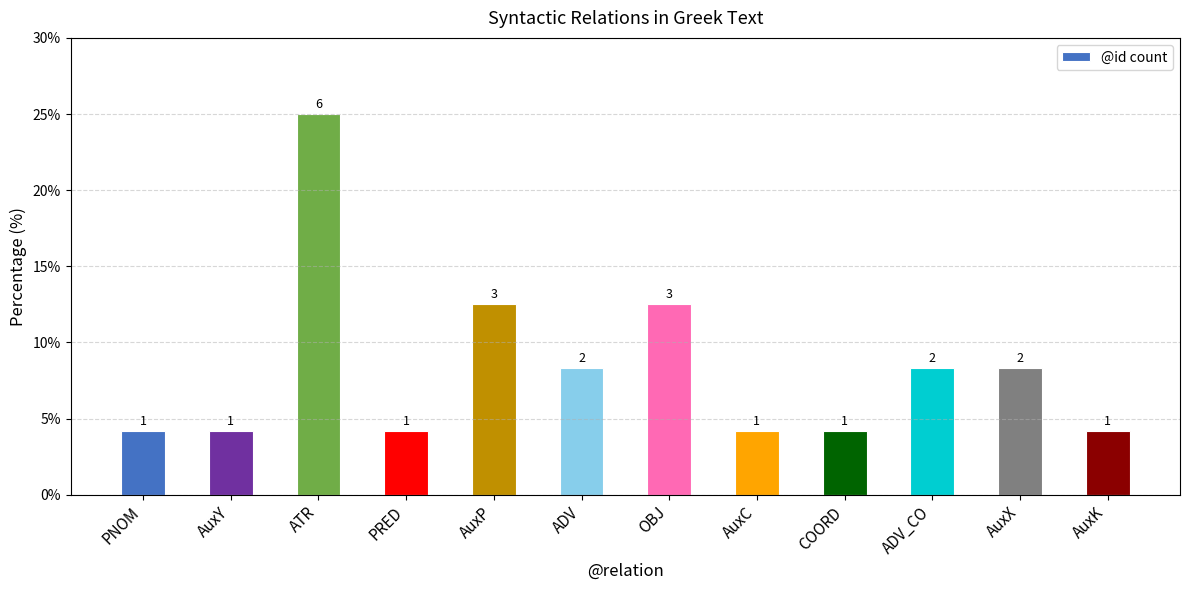

Are the bars horizontal?

No